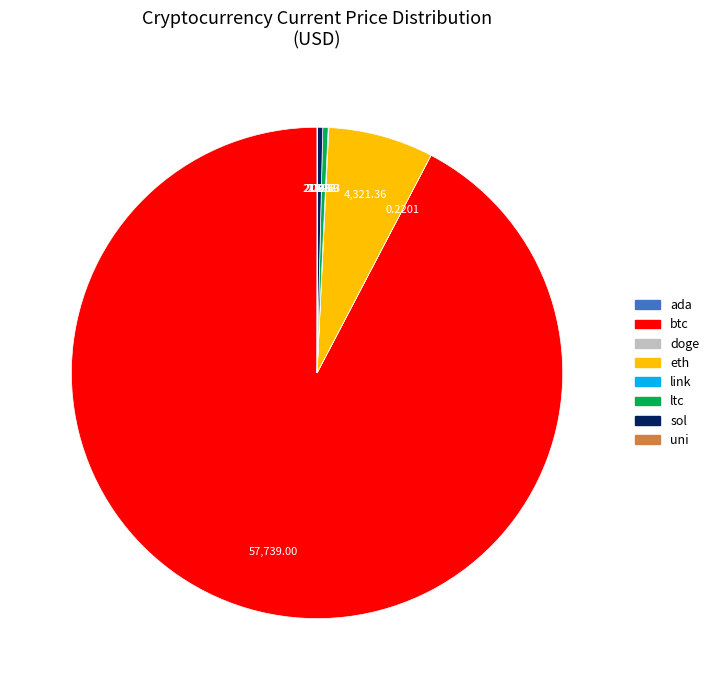

Which slice represents more than half of the pie?

btc